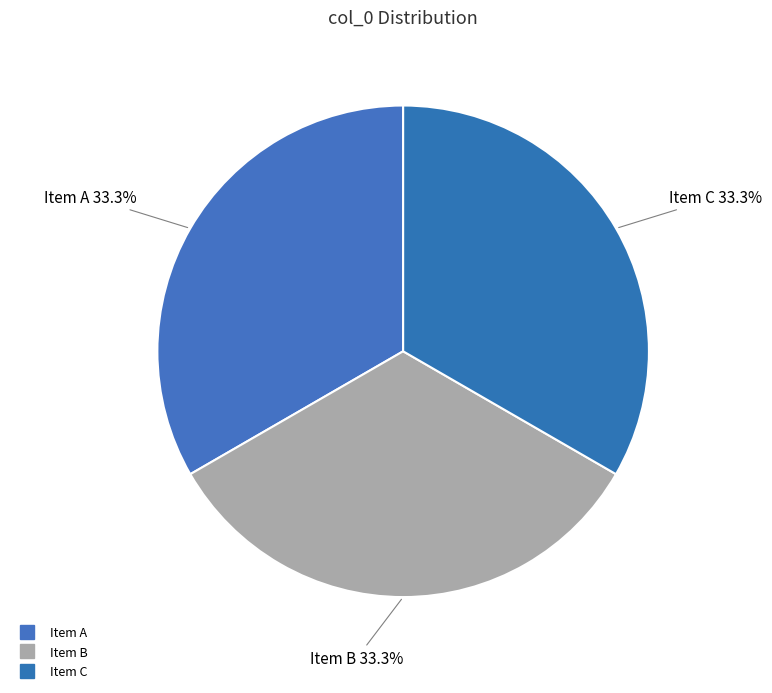

How many slices are in this pie chart?

3